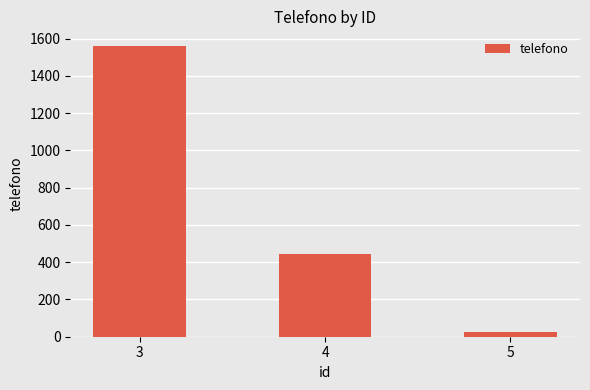

What is the value of the 1st bar from the left?

1561